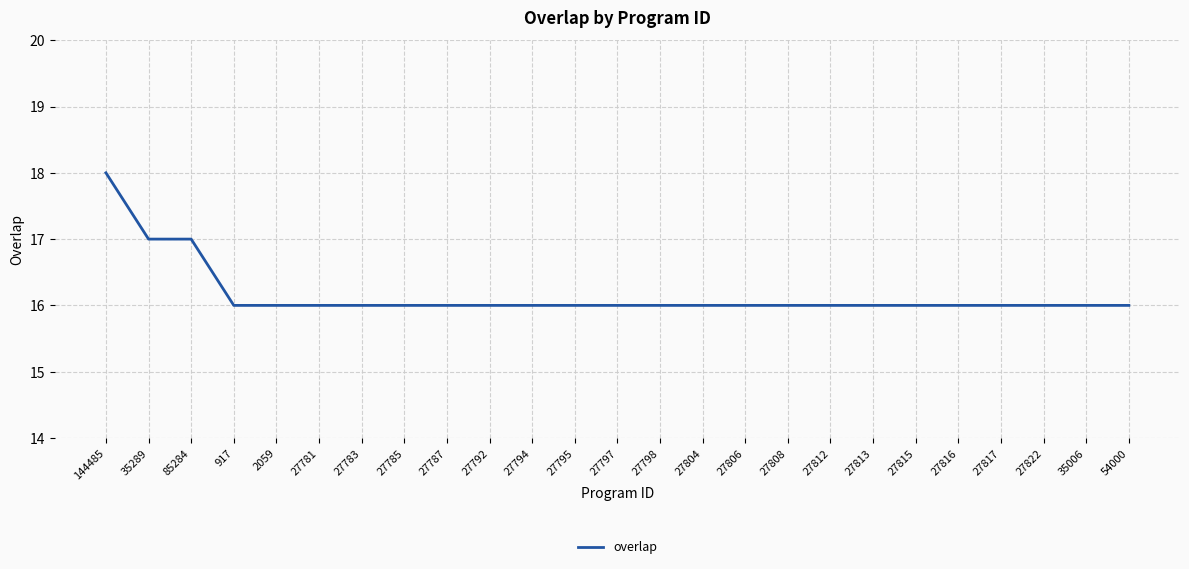

True or false: the data shows 6 at 27812.

False